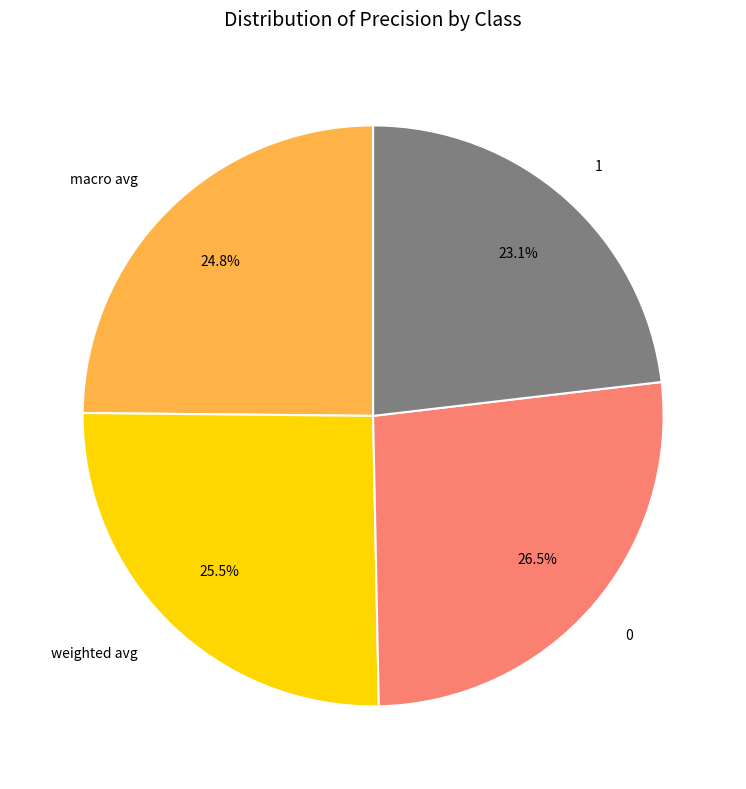

What percentage is the macro avg slice, to the nearest percent?

25%